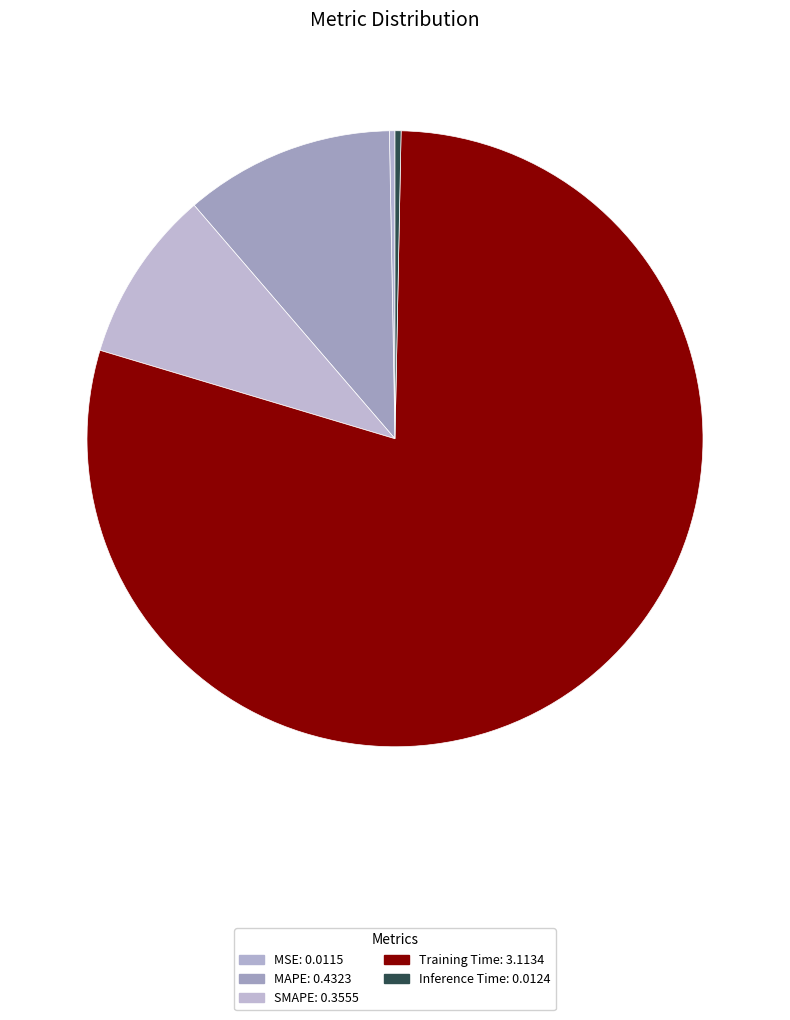

Is it true that SMAPE is 1% of the pie?

False